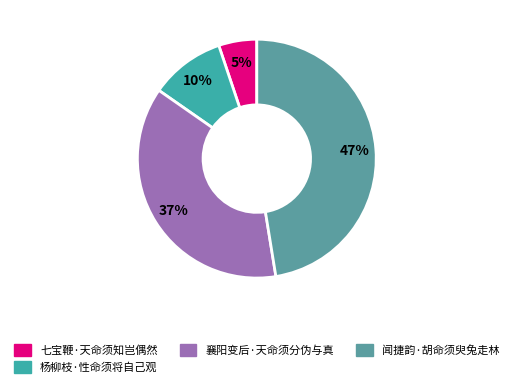

To the nearest percent, what is the average slice percentage?

25%